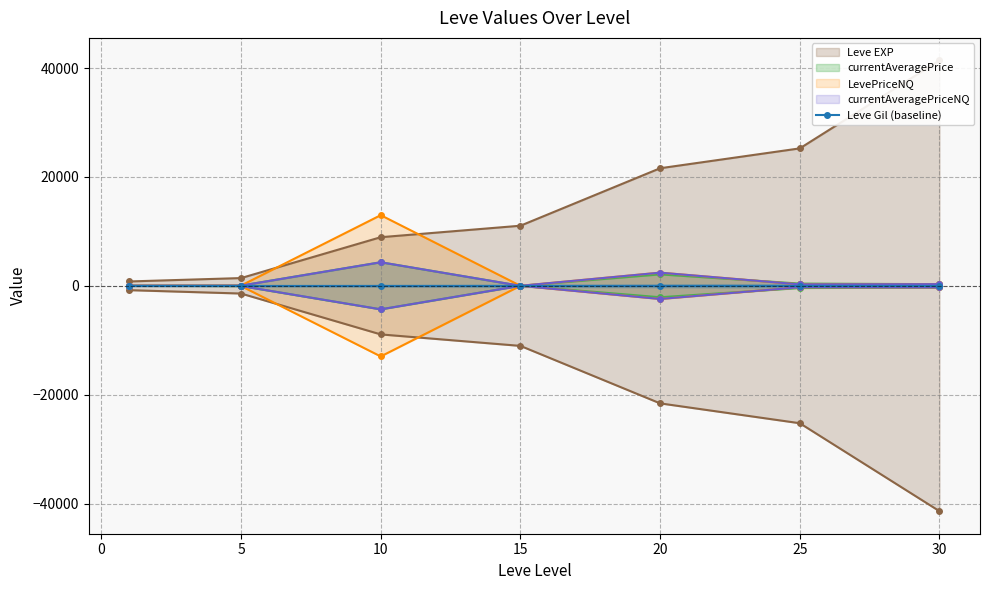

True or false: Leve EXP has more than 1 interior local peaks.

False